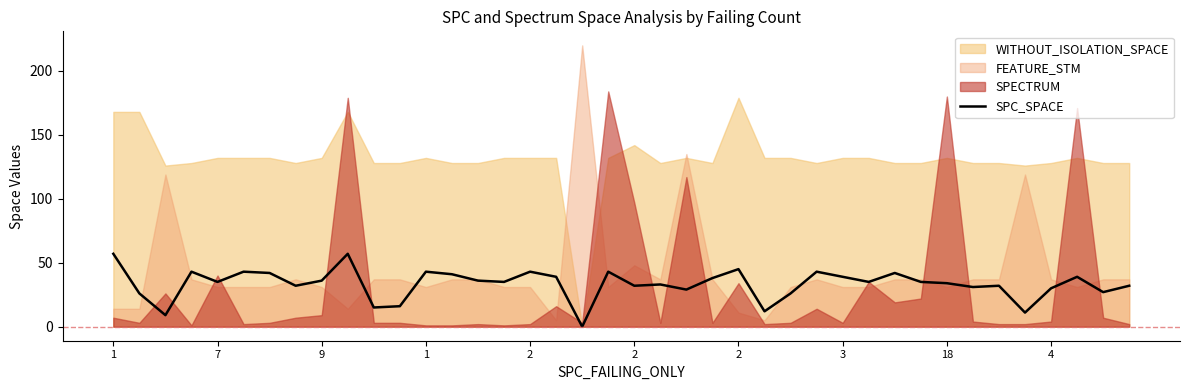

Where is the data nearest to the value 28?

22